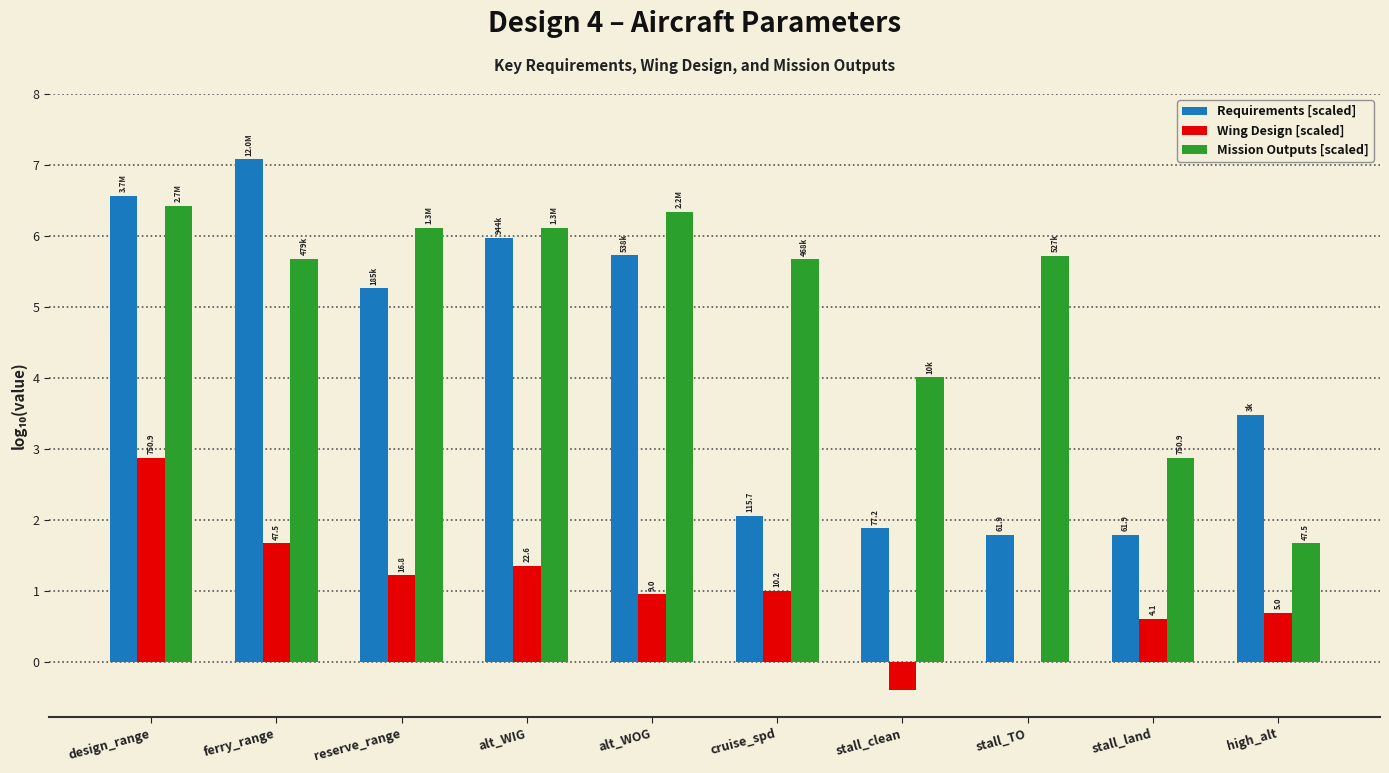

Reading right to left, extract all data points from this chart.

Requirements [scaled]: 3.5	1.8	1.8	1.9	2.1	5.7	6.0	5.3	7.1	6.6
Wing Design [scaled]: 0.7	0.6	0.0	-0.4	1.0	1.0	1.4	1.2	1.7	2.9
Mission Outputs [scaled]: 1.7	2.9	5.7	4.0	5.7	6.3	6.1	6.1	5.7	6.4